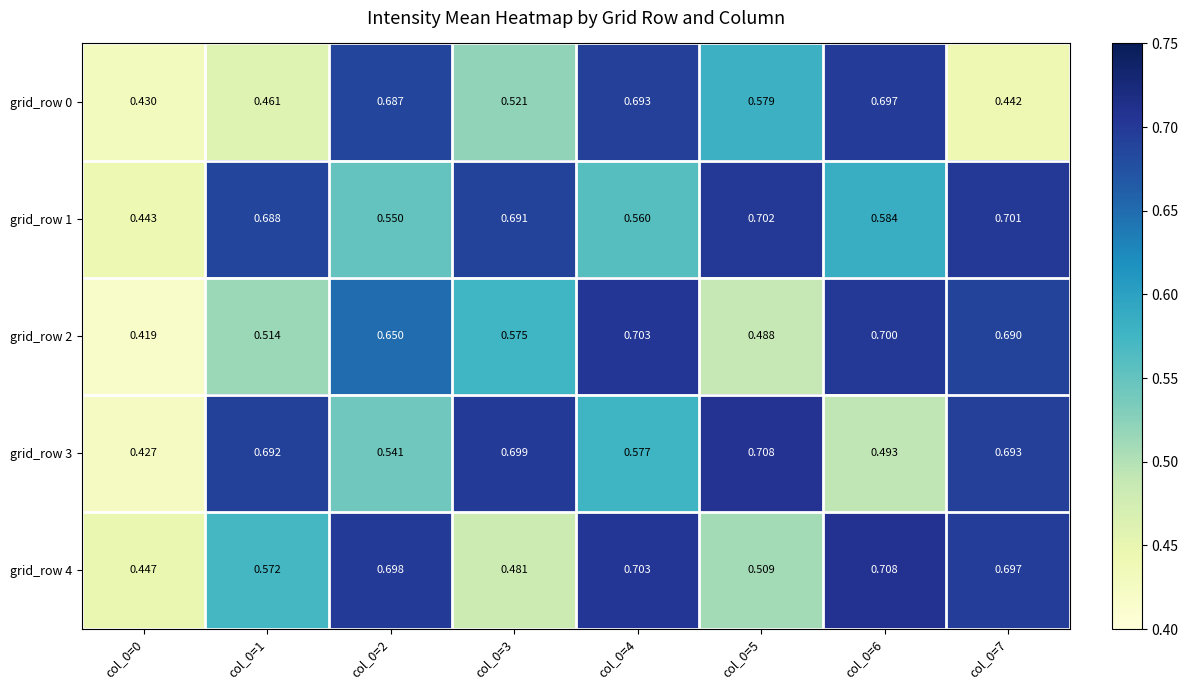

Is the value of grid_row 4 at col_0=5 greater than the value of grid_row 3 at col_0=3?

No